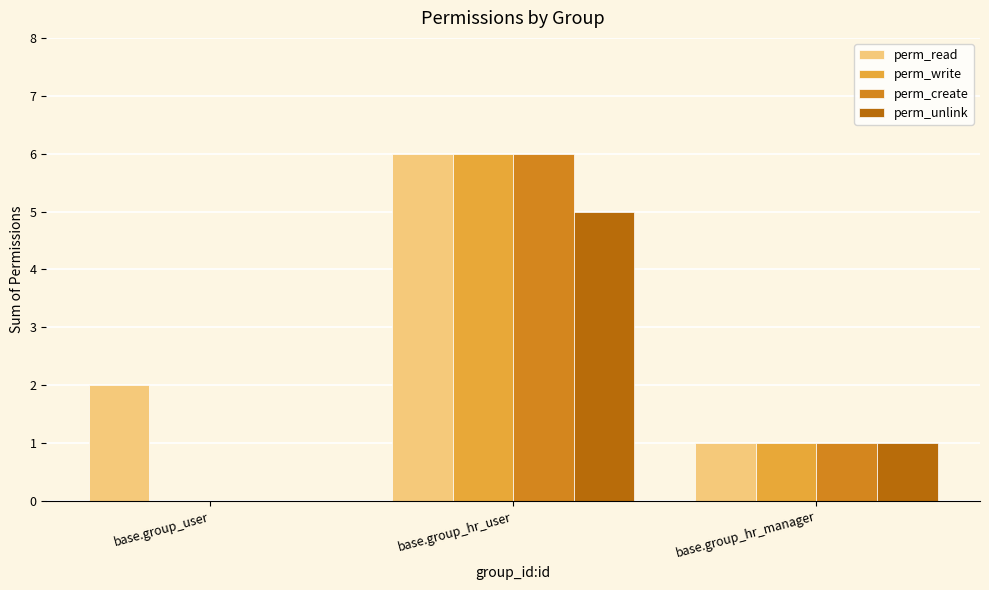

What is the total value across all series at base.group_hr_user?

23